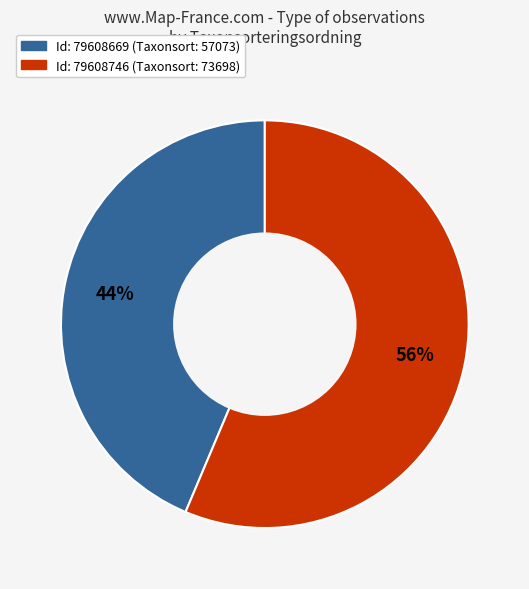

What is the ratio of the value at Id: 79608746 (Taxonsort: 73698) to the value at Id: 79608669 (Taxonsort: 57073)?

1.3